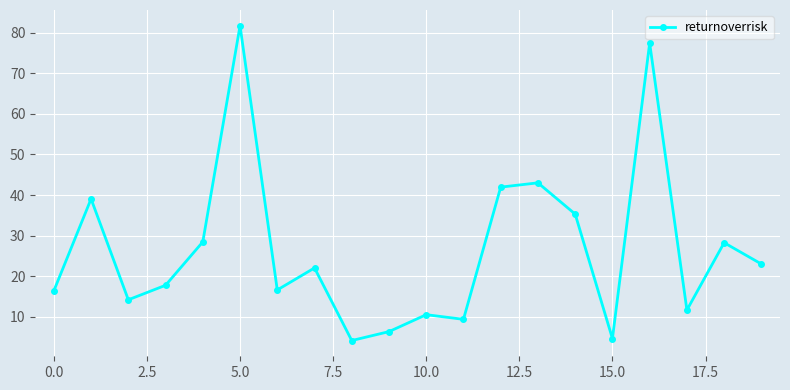

What is the difference between the maximum and second lowest values?

77.0